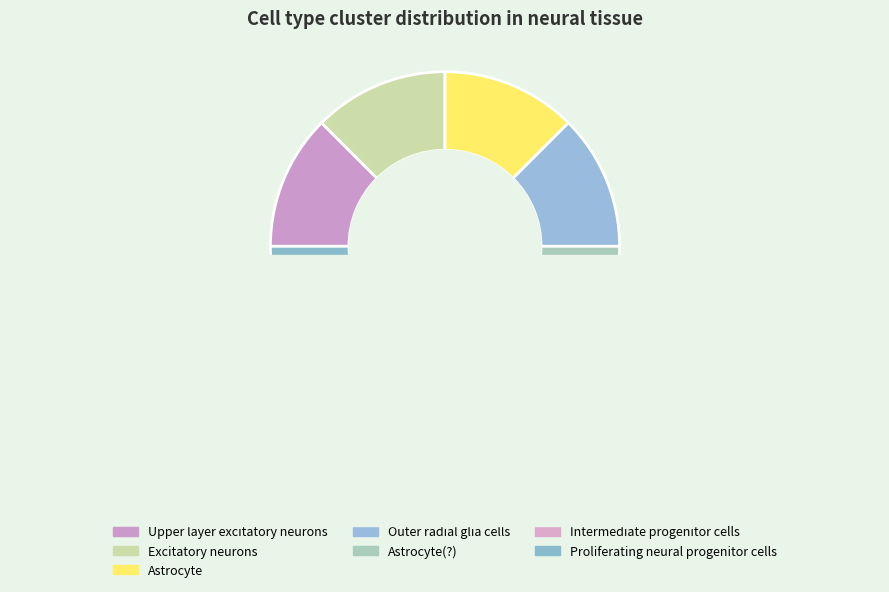

Combined, what portion of the pie is Excitatory neurons and Astrocyte?

25.0%